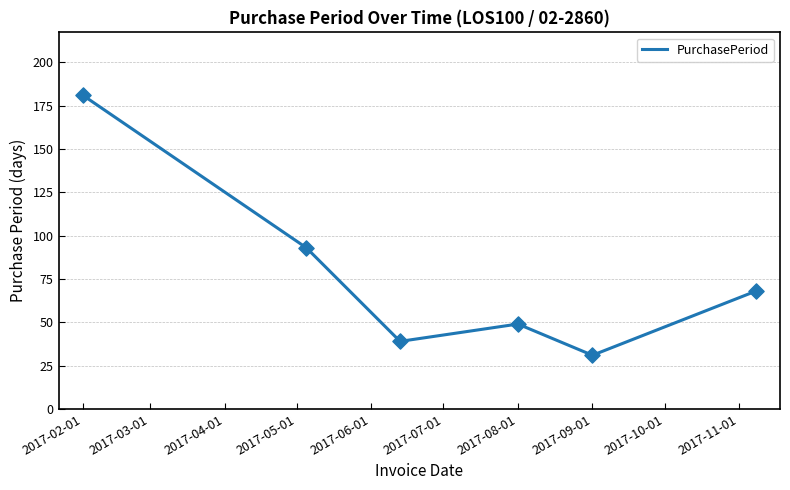

What is the smallest value displayed?

31